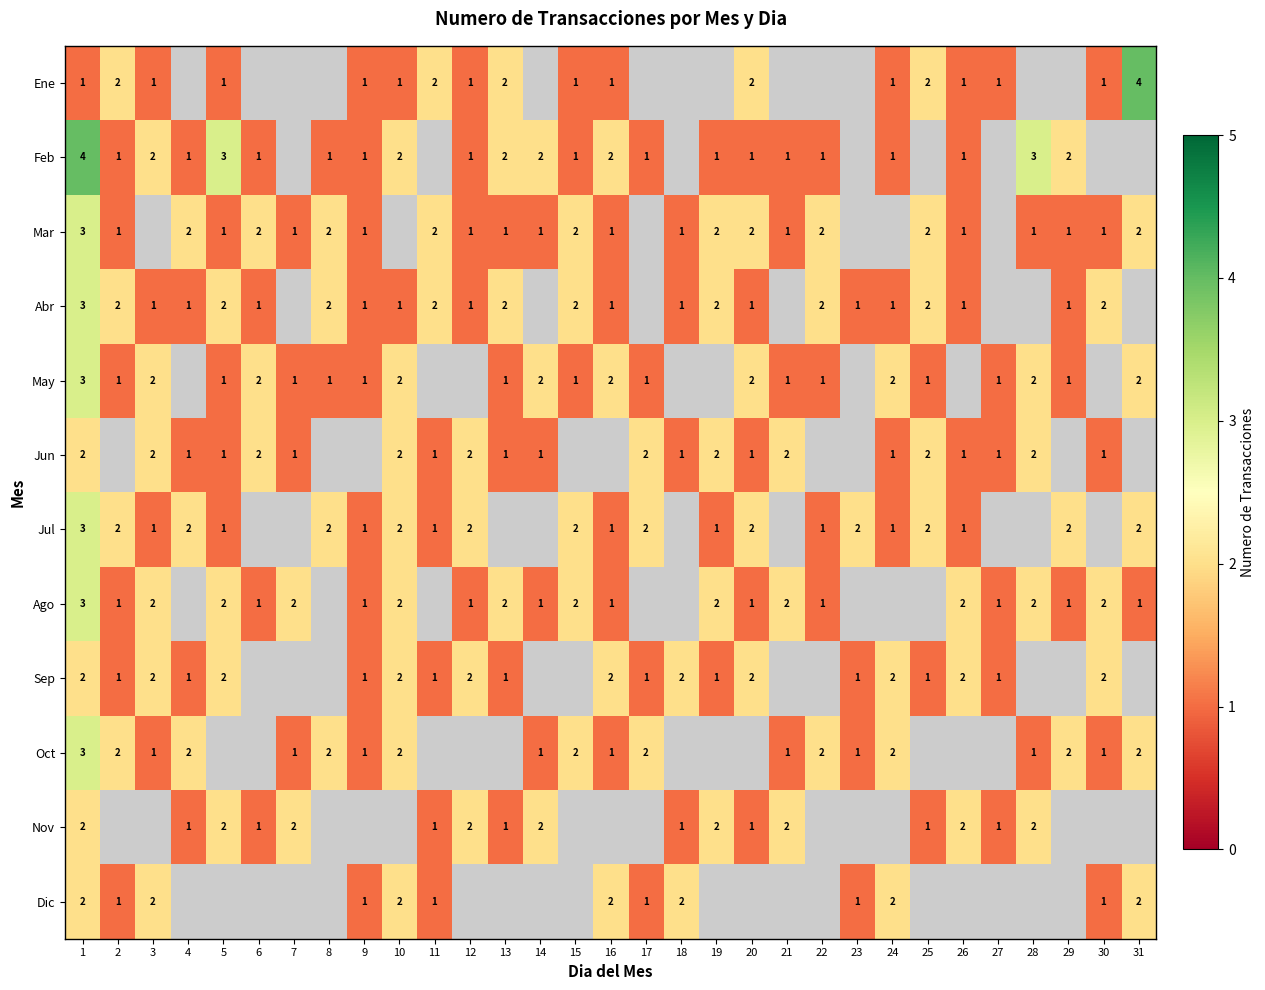

The value of Nov at 27 is 1. True or false?

True